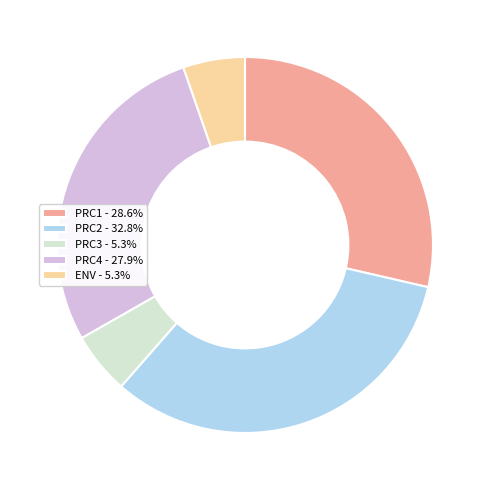

What is the ratio of the value at PRC2 - 32.8% to the value at PRC4 - 27.9%?

1.2